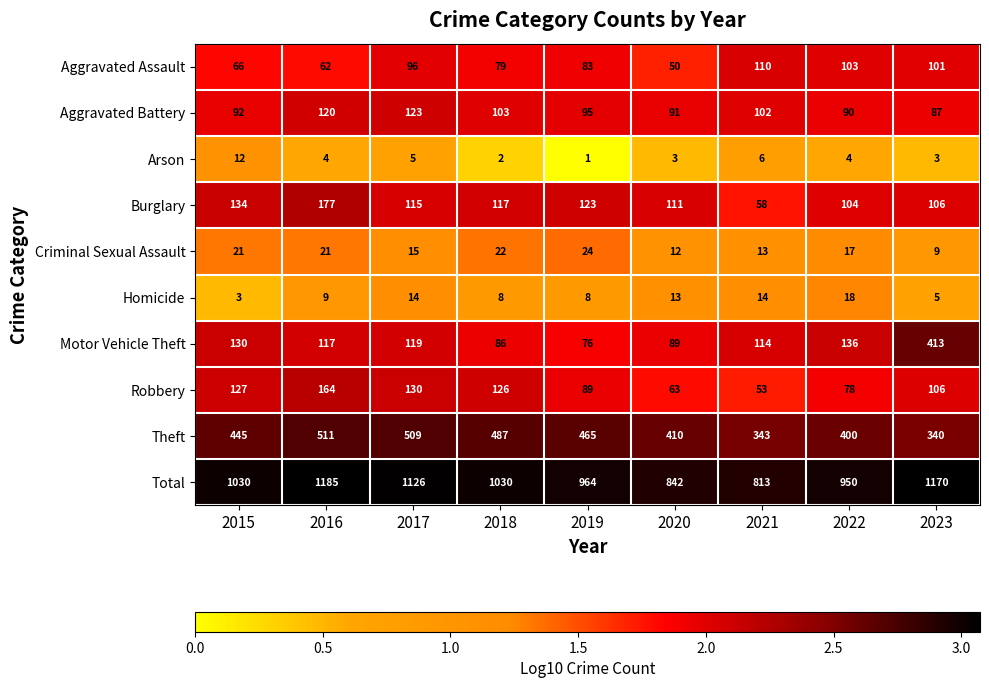

Rank the series at 2018 from highest to lowest value.

Total, Theft, Robbery, Burglary, Aggravated Battery, Motor Vehicle Theft, Aggravated Assault, Criminal Sexual Assault, Homicide, Arson